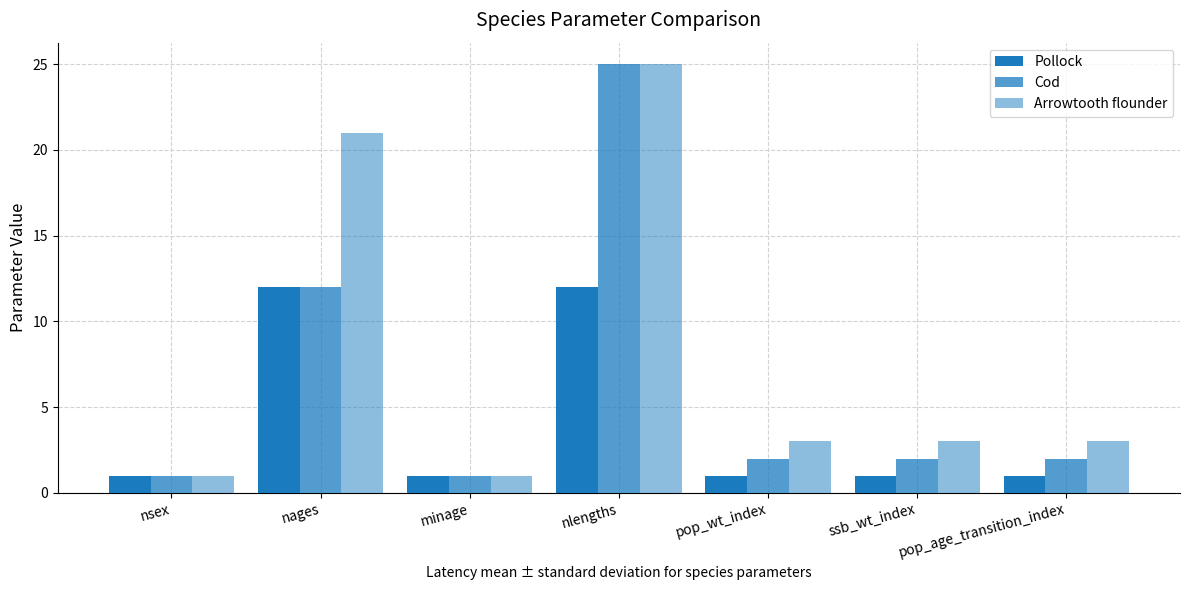

Does the chart contain stacked bars?

No